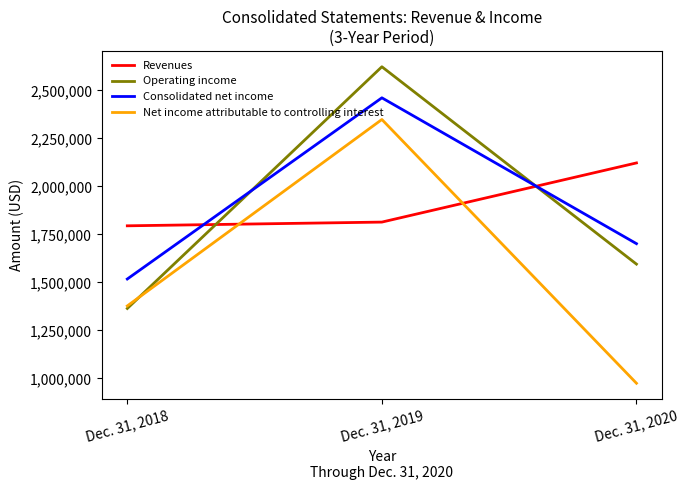

At which category is the sum across all series the highest?

Dec. 31, 2019